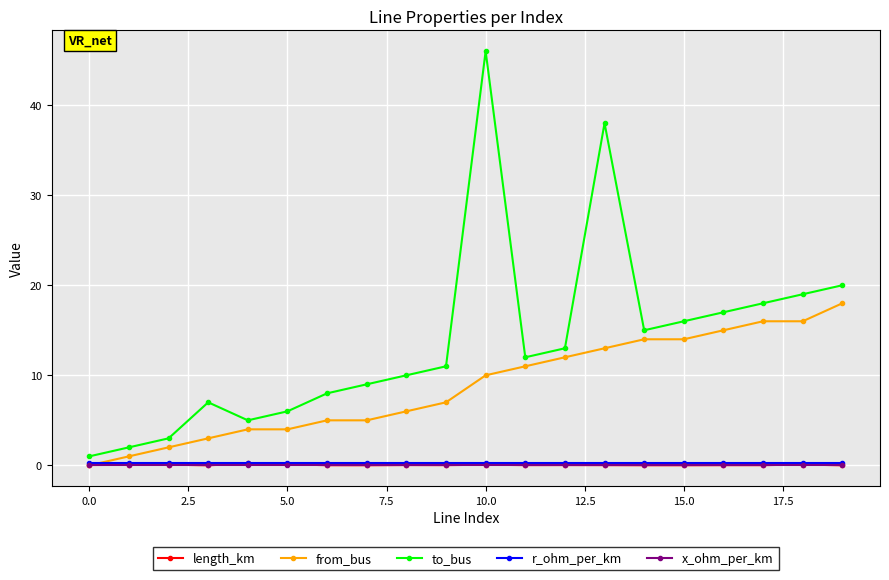

Which series has the largest range (max minus min)?

to_bus